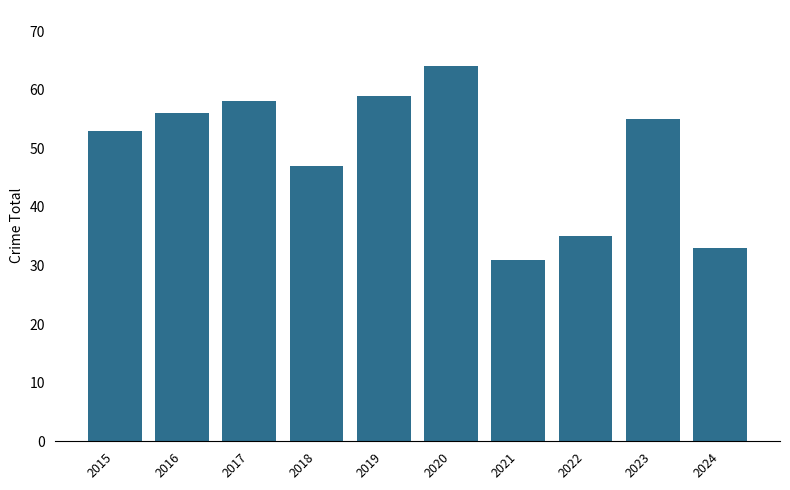

Rank the categories by value from highest to lowest.

2020, 2019, 2017, 2016, 2023, 2015, 2018, 2022, 2024, 2021